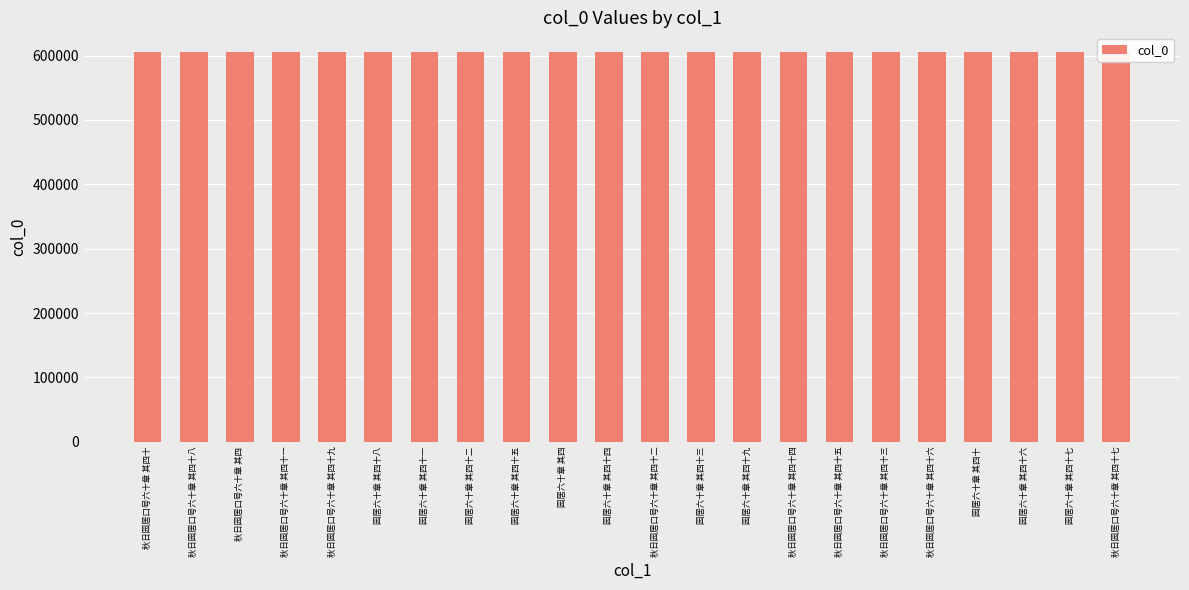

What is the label of the 14th bar from the left?

园居六十章 其四十九